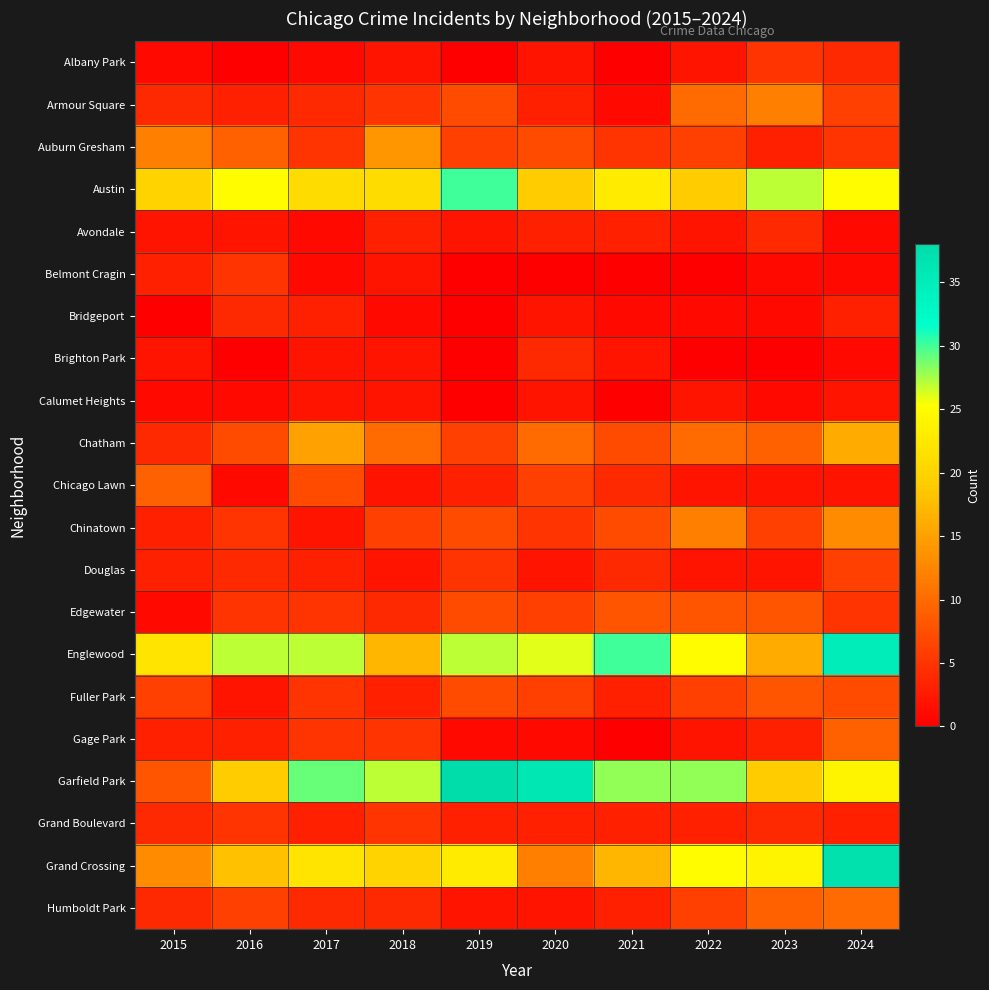

Which has a higher value, 2021 or 2015?

2015